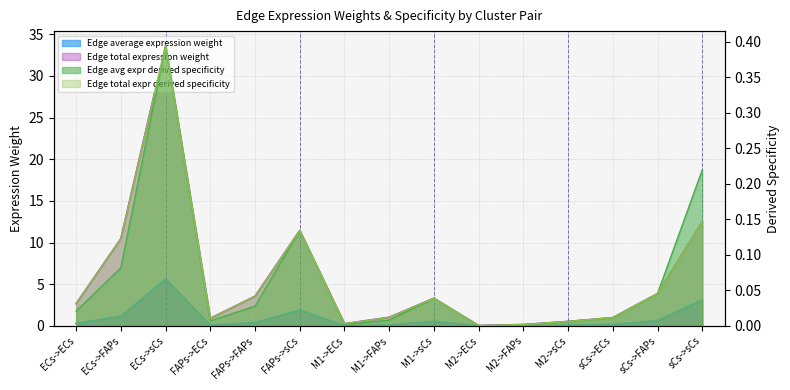

True or false: Edge total expression derived specificity and Edge average expression derived specificity cross at least once.

True